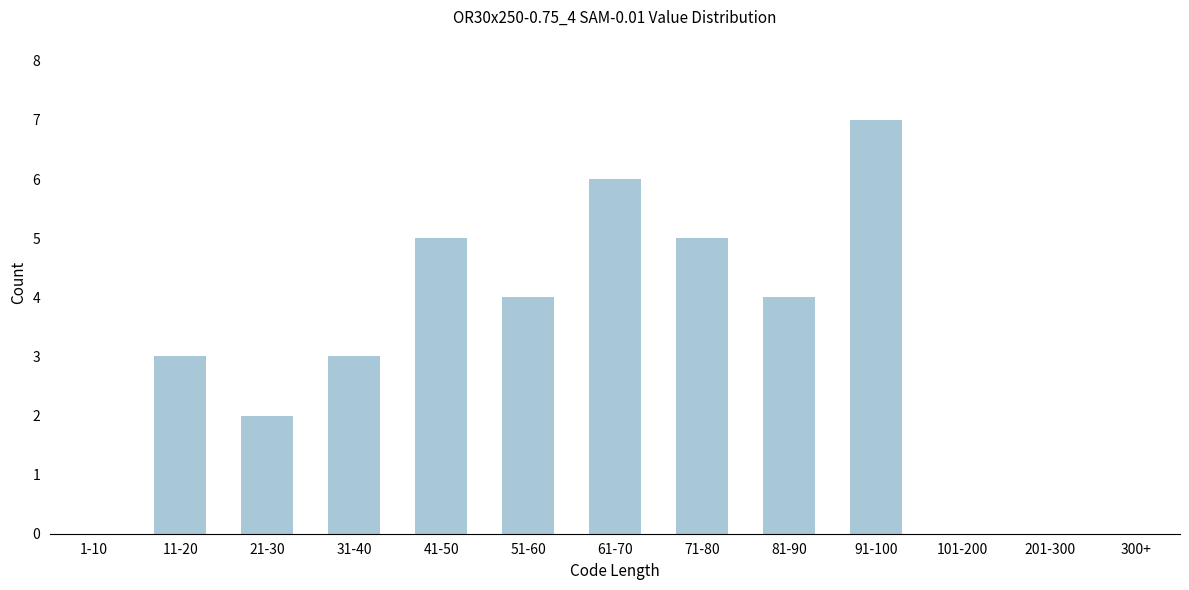

Reading right to left, what are all the values shown in this chart?

300+=0	201-300=0	101-200=0	91-100=7	81-90=4	71-80=5	61-70=6	51-60=4	41-50=5	31-40=3	21-30=2	11-20=3	1-10=0